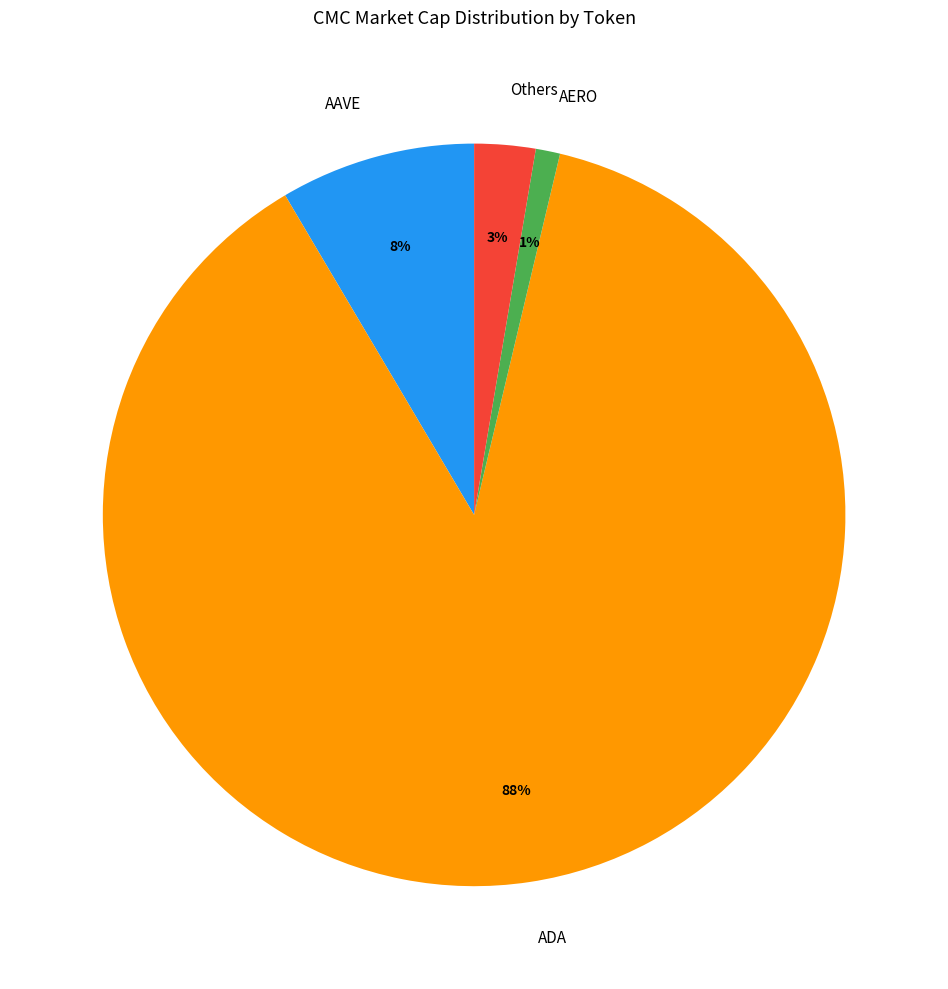

The ADA slice represents 94% of the pie. True or false?

False